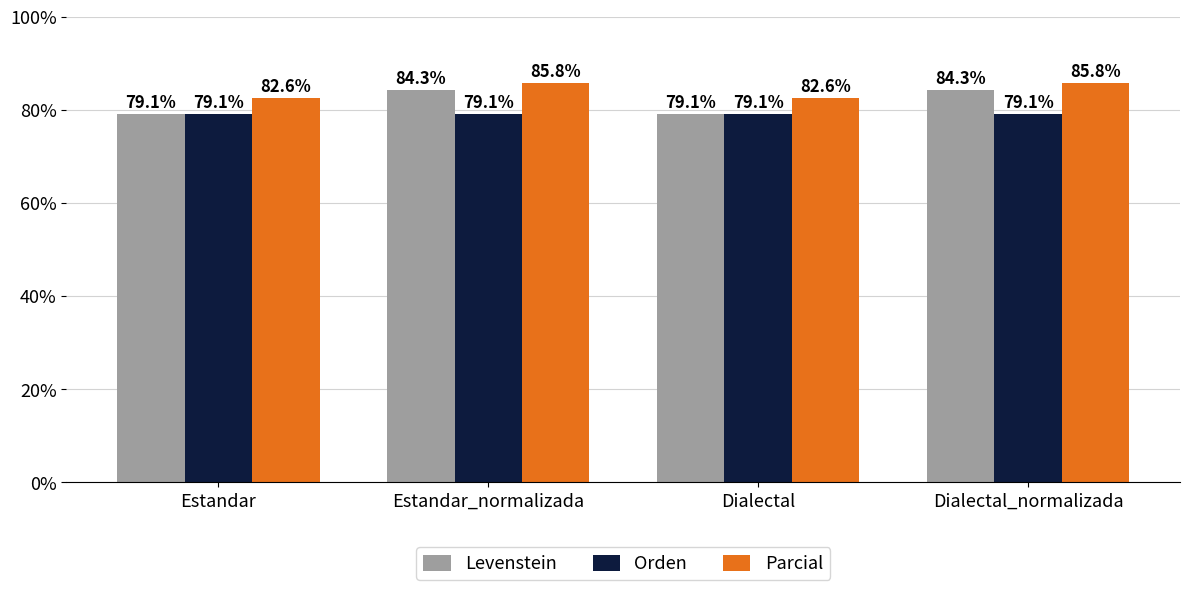

Reading left to right, list all the values displayed in this chart.

Levenstein: 79.1	84.3	79.1	84.3
Orden: 79.1	79.1	79.1	79.1
Parcial: 82.6	85.8	82.6	85.8